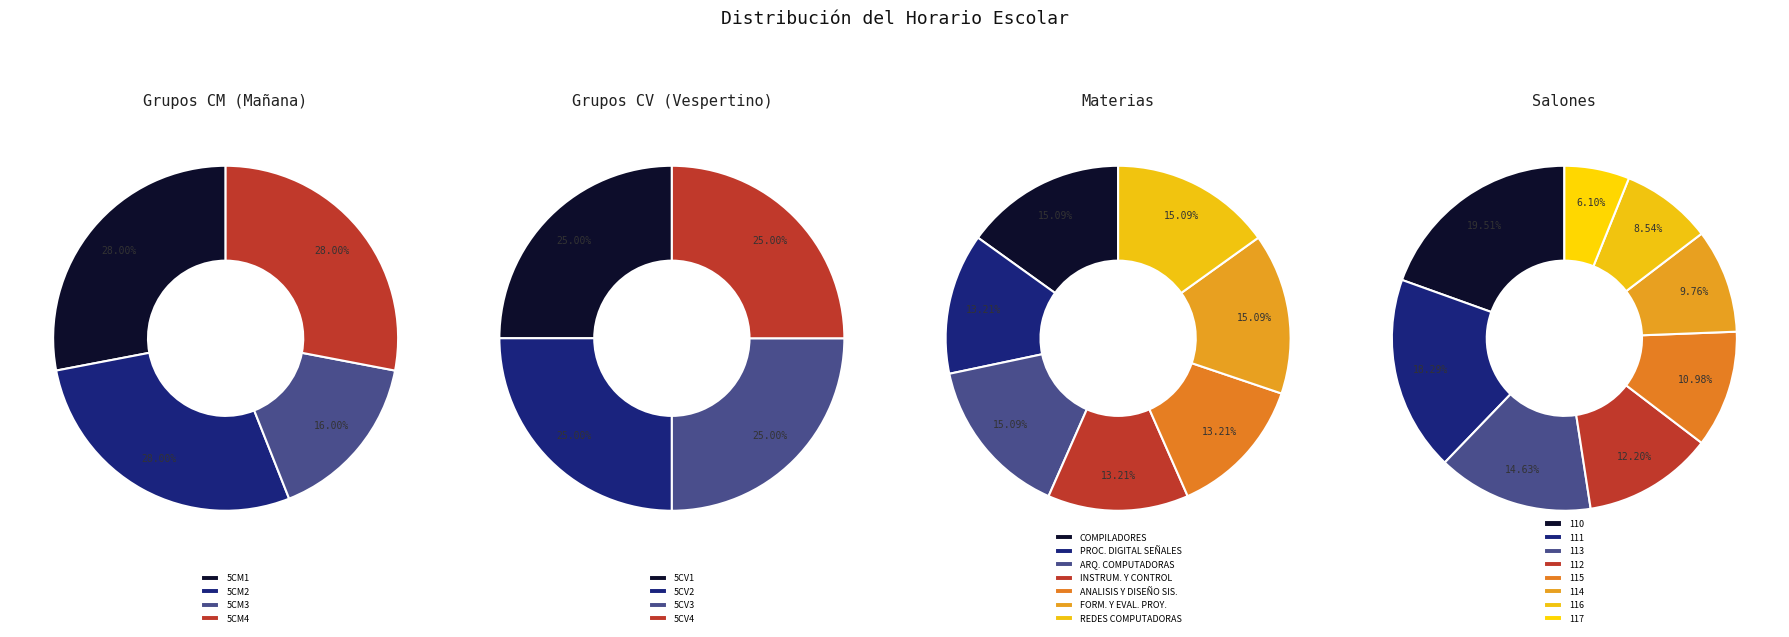

Does any single category account for the majority?

No